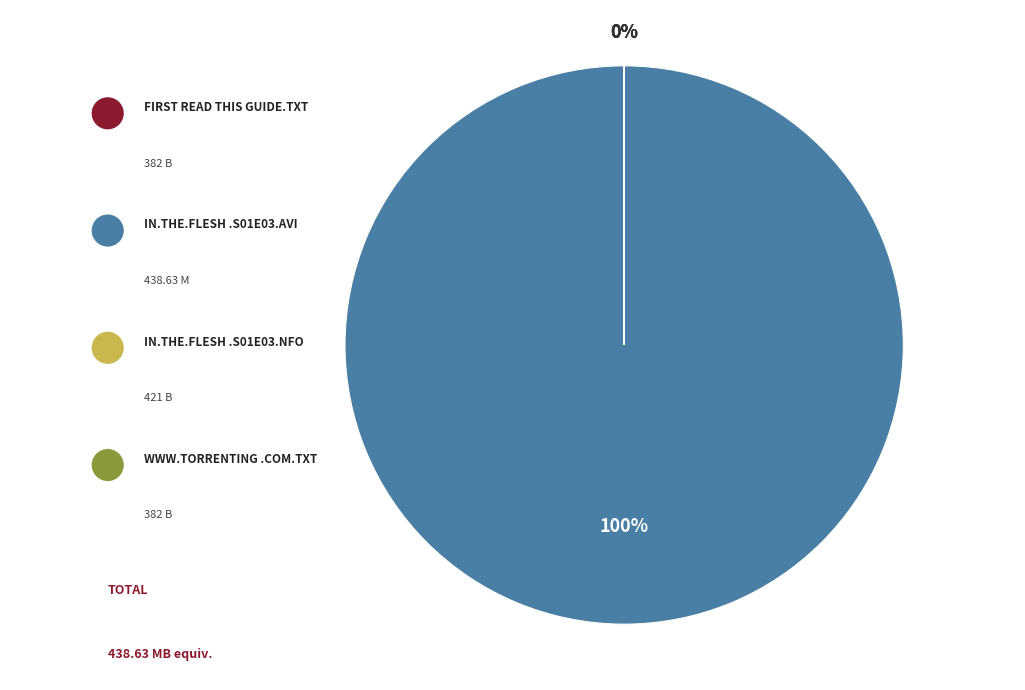

Combined, do In.The.Flesh.S01E03.HDTV.XviD-AFG.nfo and In.The.Flesh.S01E03.HDTV.XviD-AFG.avi account for over 50%?

Yes